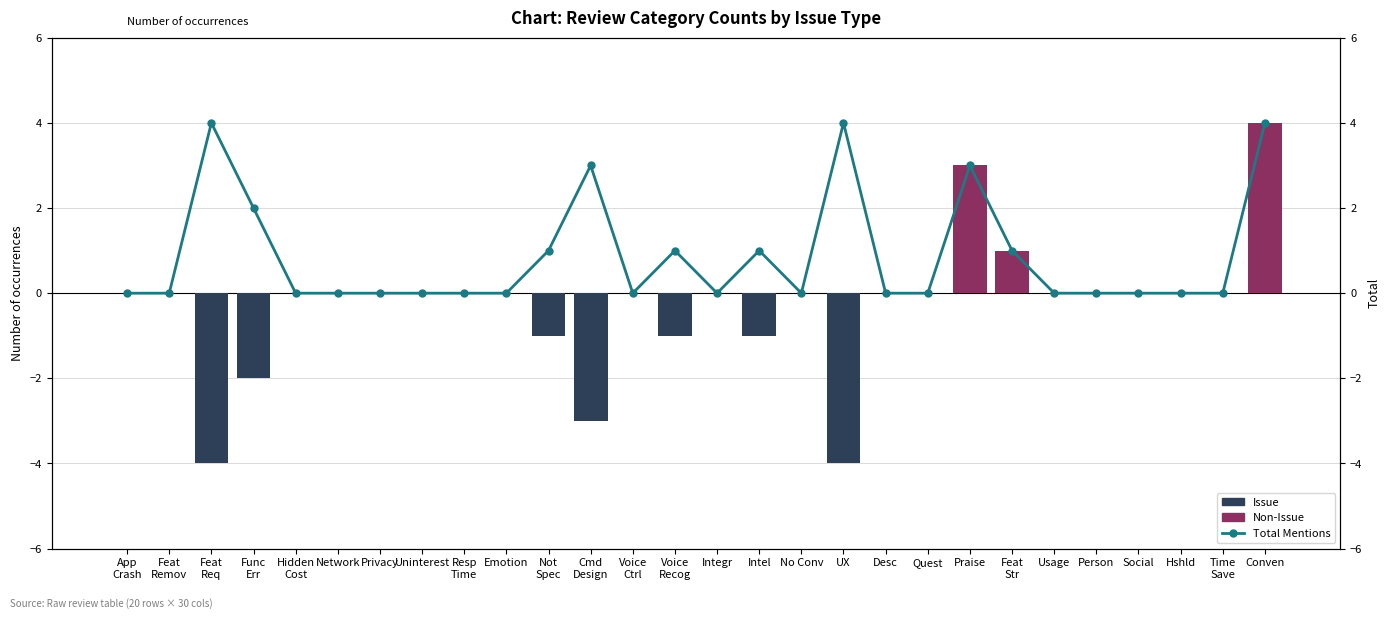

What is the average value of the Total Mentions series?

1